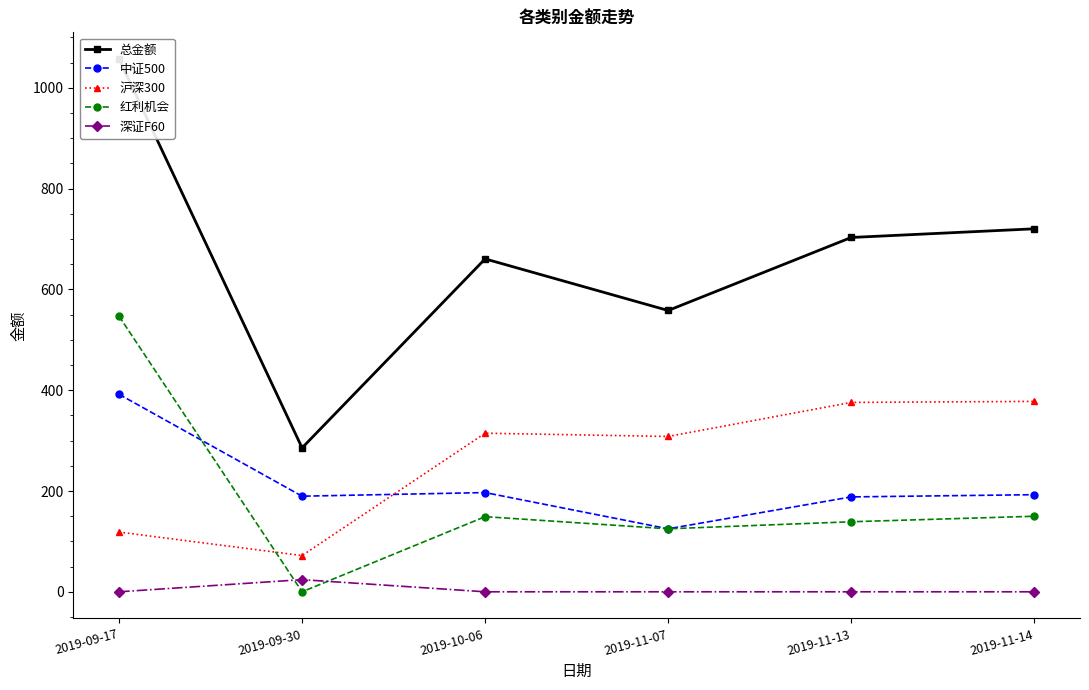

Where is the first local maximum for 沪深300?

2019-10-06